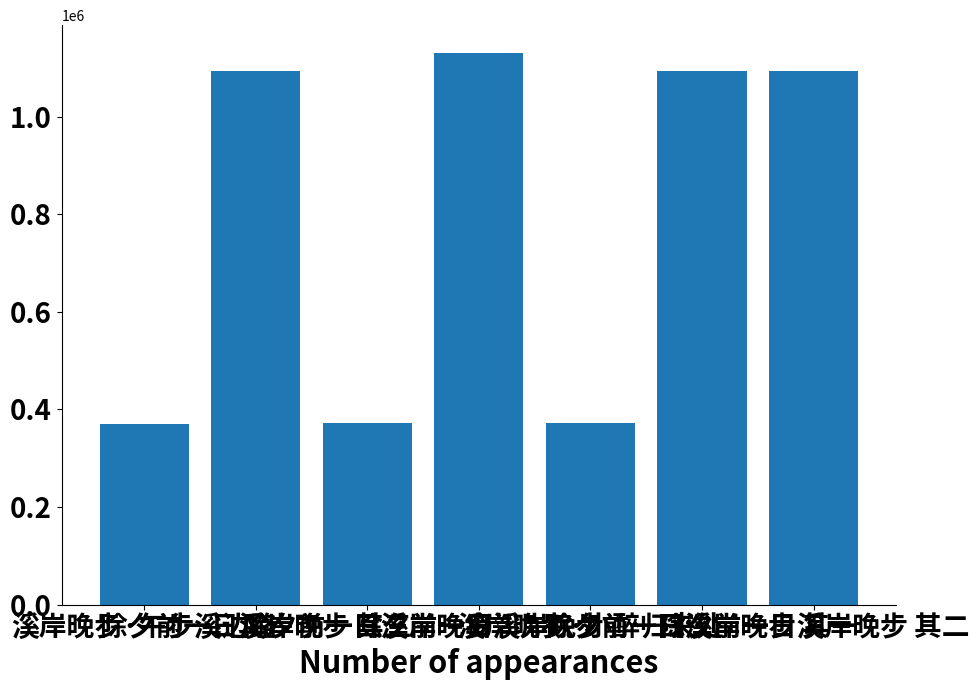

Between 除夕前一日溪岸晚步 其二 and 除夕前一日溪岸晚步 其一, which is larger?

除夕前一日溪岸晚步 其二